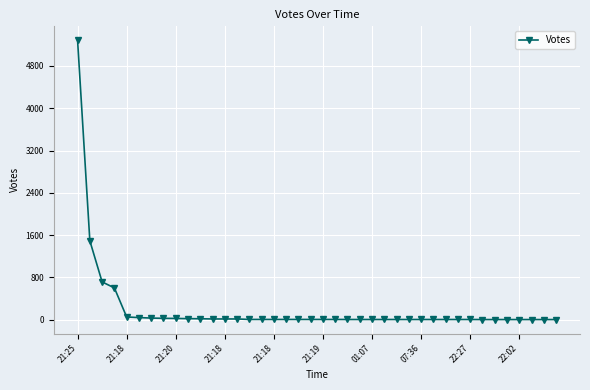

What is the difference between the maximum and second lowest values?

5285